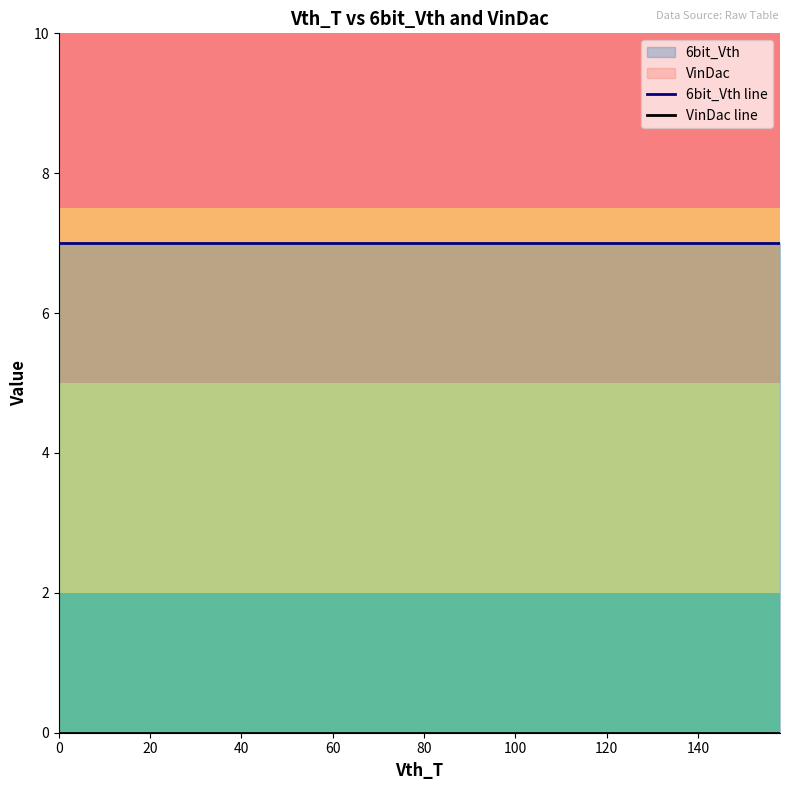

True or false: VinDac has more than 1 points higher than both neighbors.

False